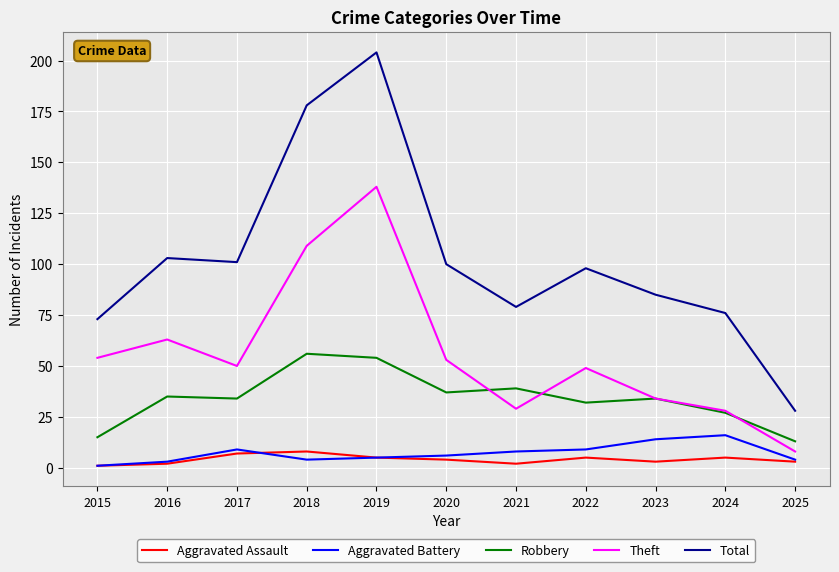

What is the maximum value for Aggravated Assault?

8